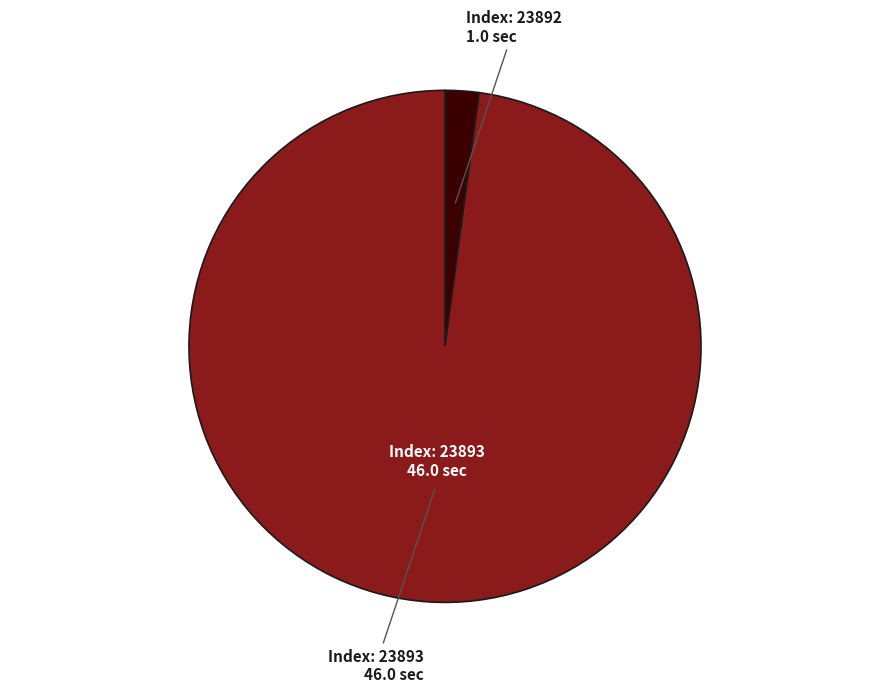

Does any single category account for the majority?

Yes